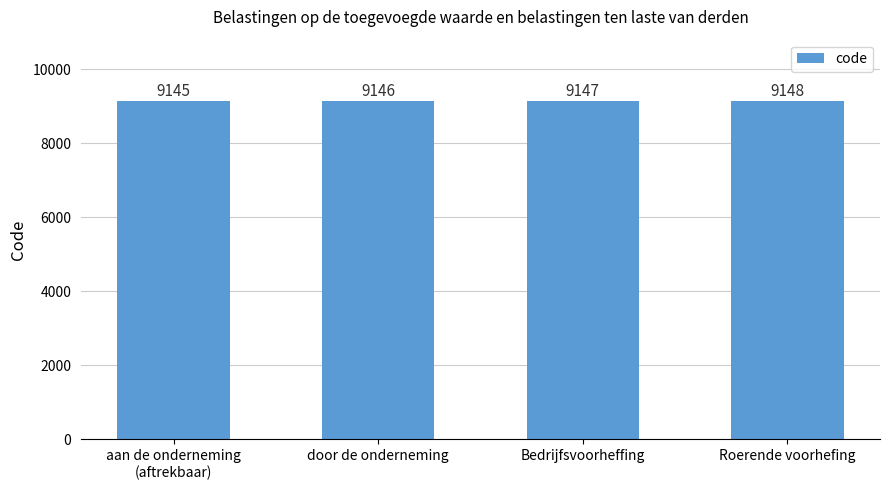

What is the maximum value shown in the chart?

9148